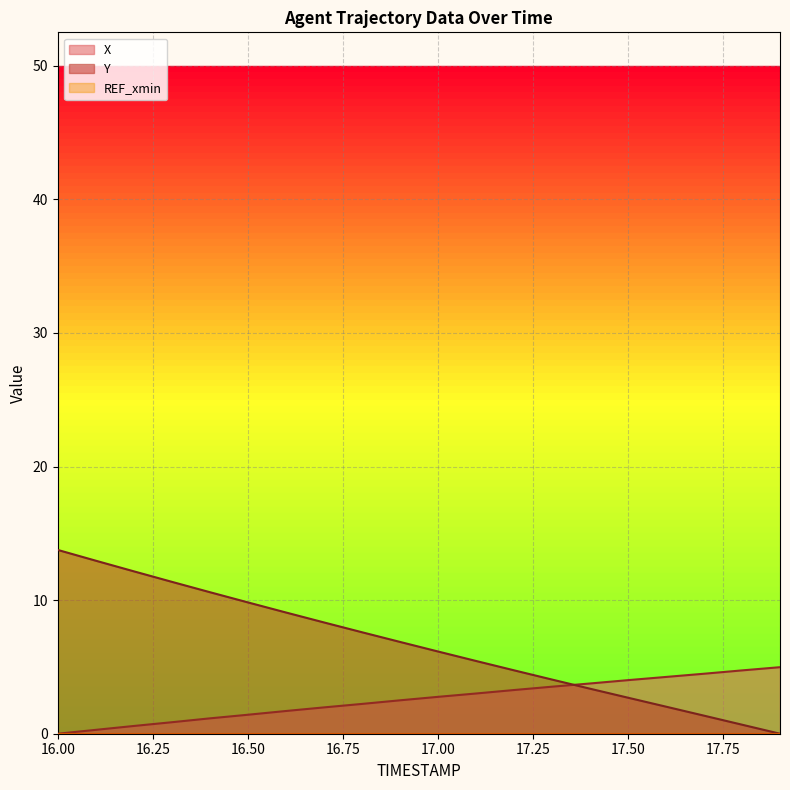

What is the difference between the second highest and second lowest values in the X series?

4.4